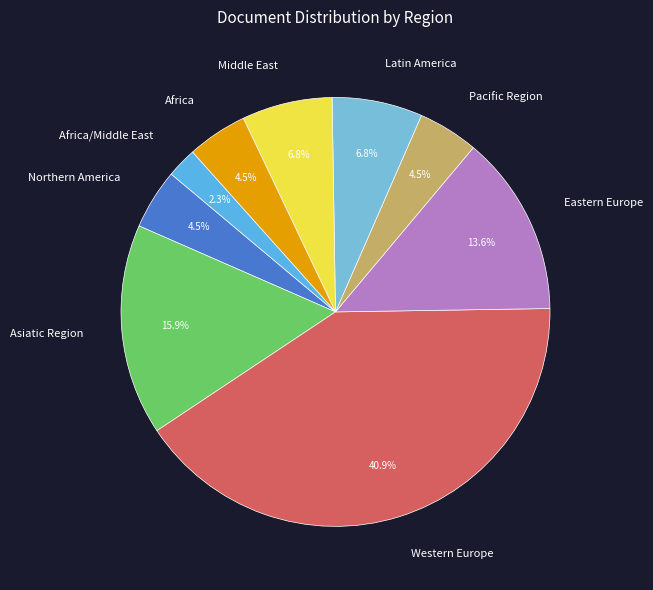

To the nearest percent, what is the difference between the largest and smallest slice percentages?

39%